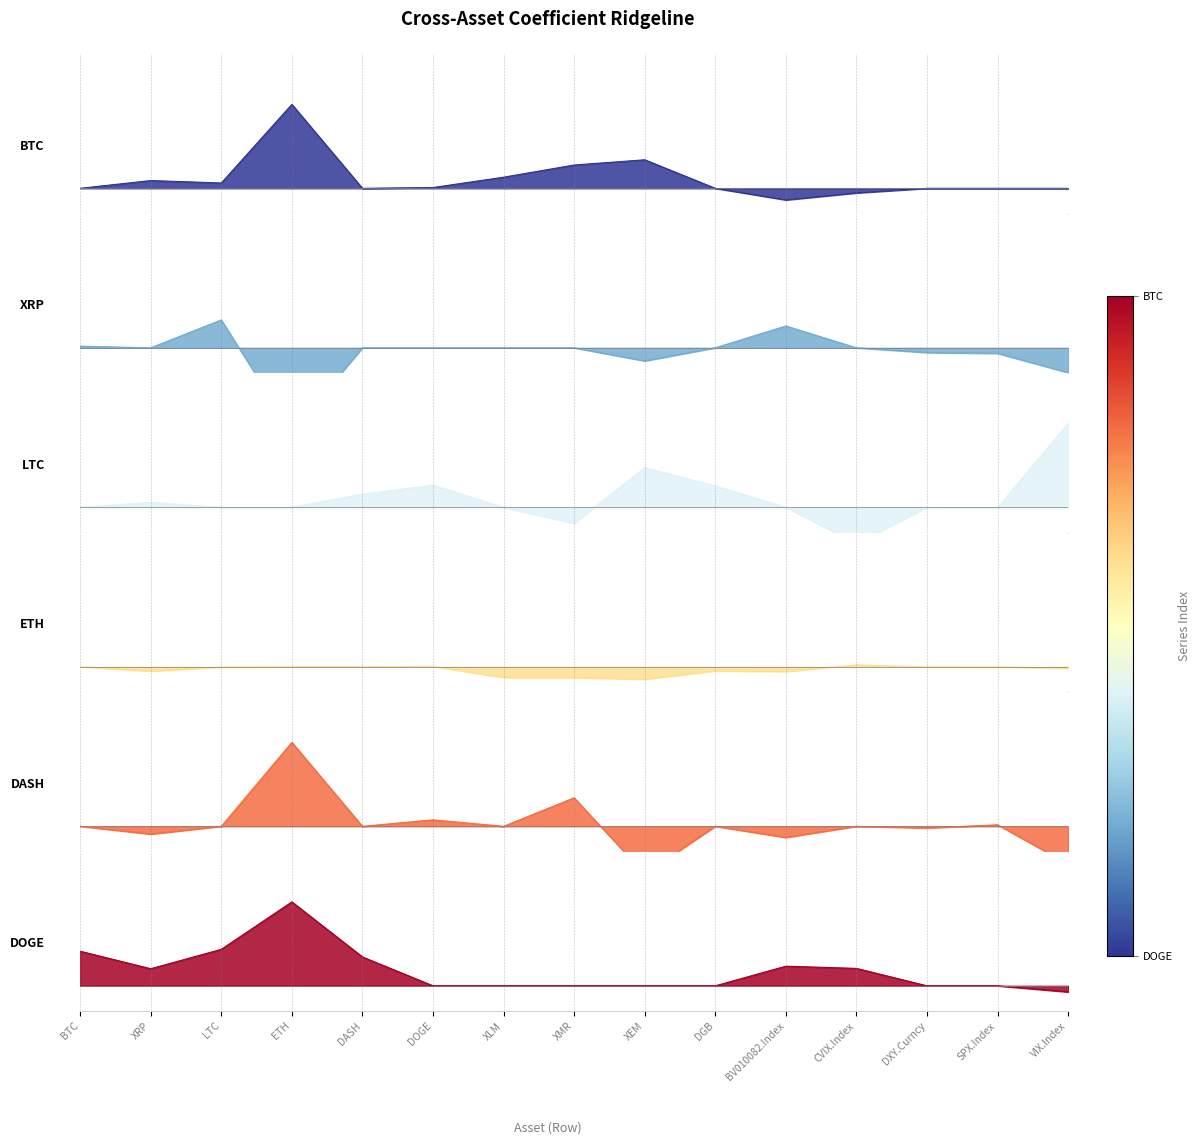

At which label does DOGE reach its peak?

ETH